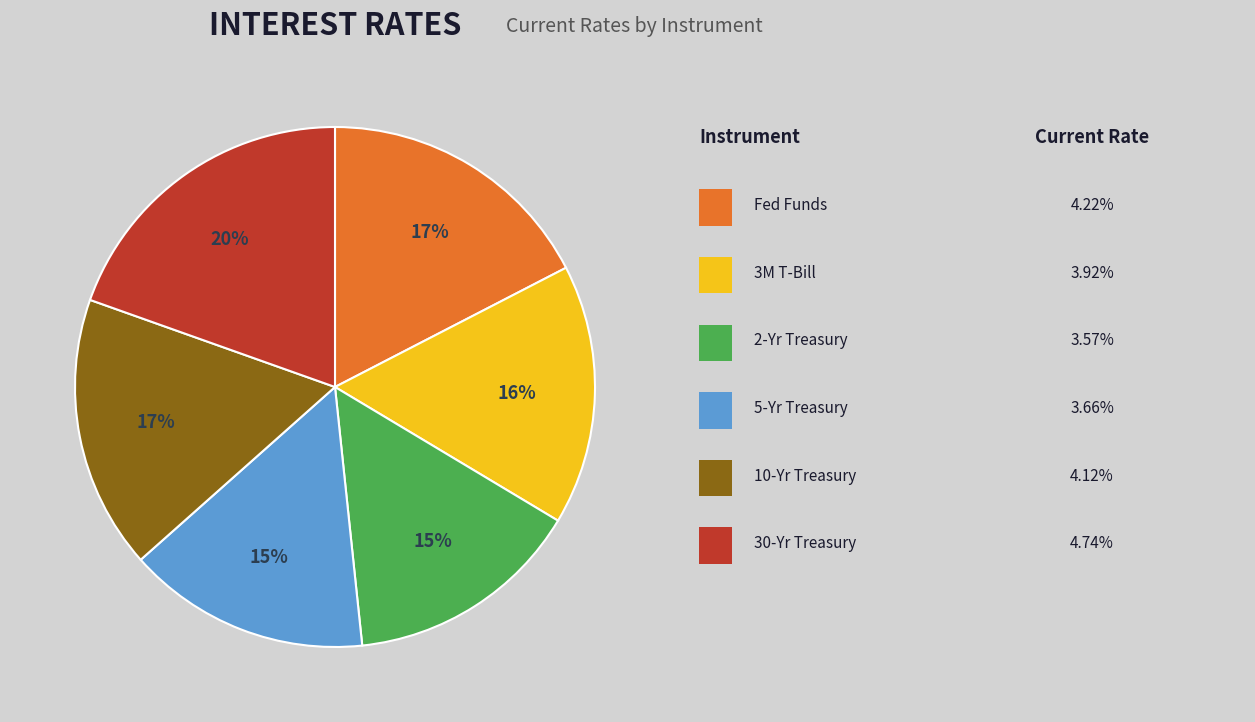

Is there any slice that represents more than half of the pie?

No